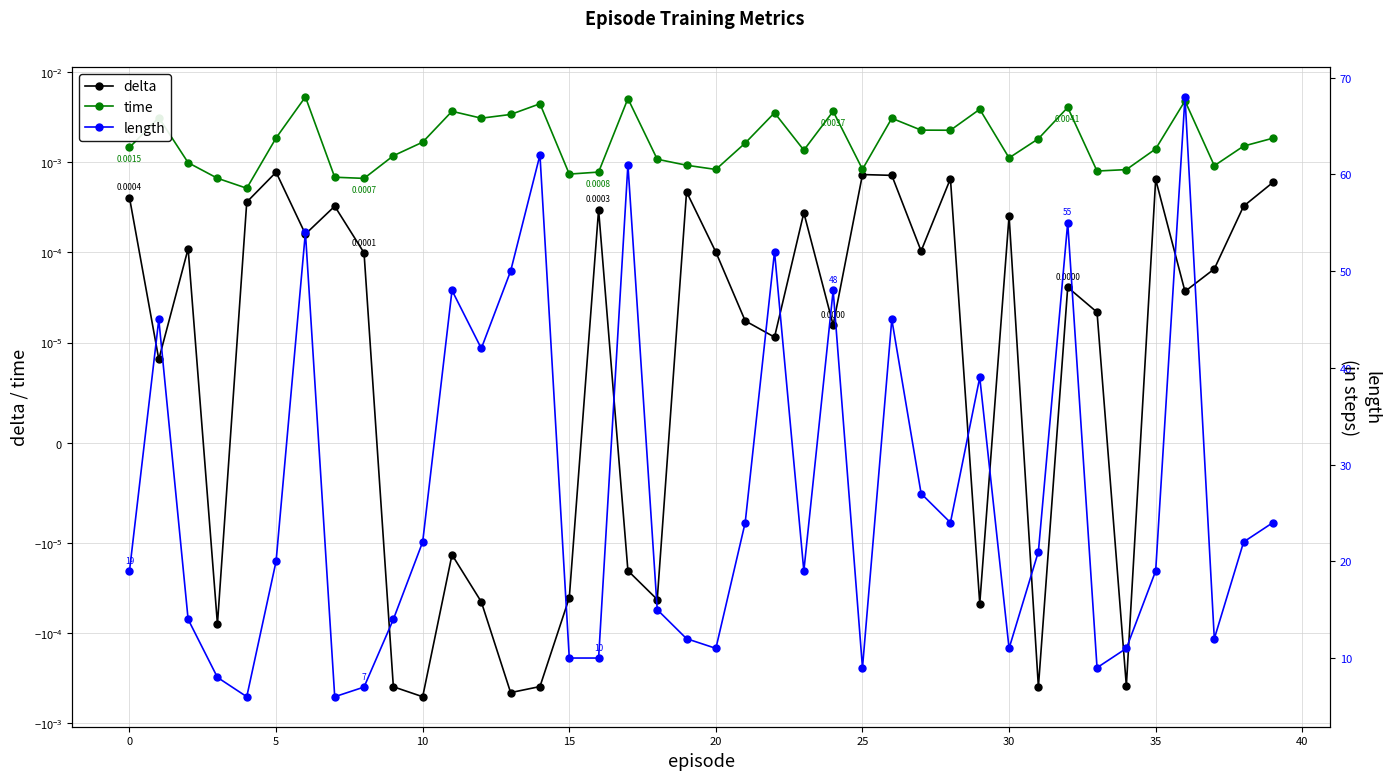

Rank the series at 34 from lowest to highest value.

delta, time, length